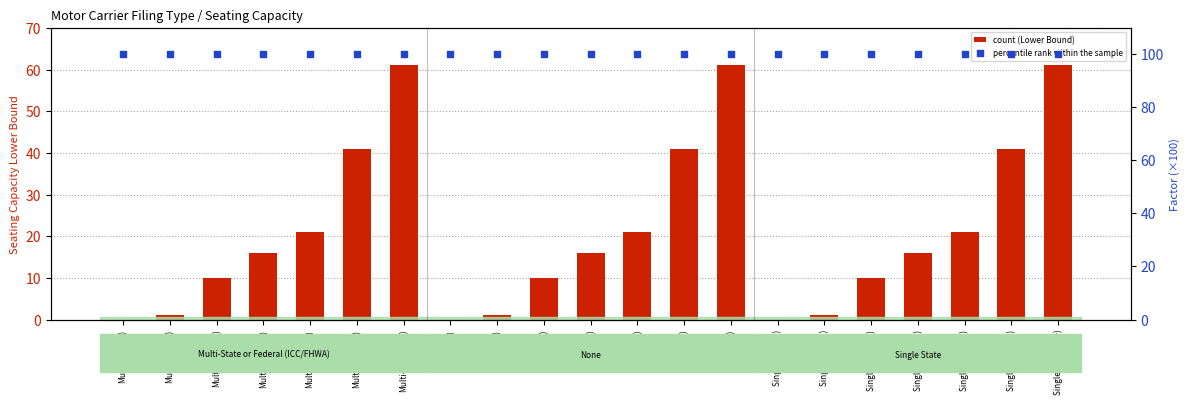

At which category is the sum across all series the highest?

Multi-State(61+)